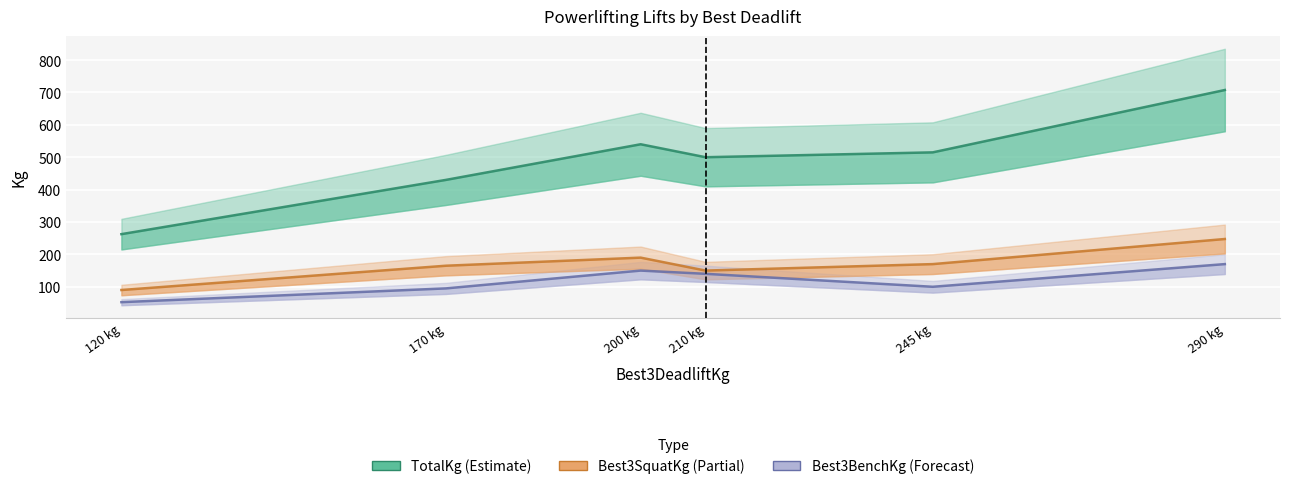

Reading right to left, extract all data points from this chart.

TotalKg: 707.5	515.0	500.0	540.0	430.0	262.5
Best3SquatKg: 247.5	170.0	150.0	190.0	165.0	90.0
Best3BenchKg: 170.0	100.0	140.0	150.0	95.0	52.5